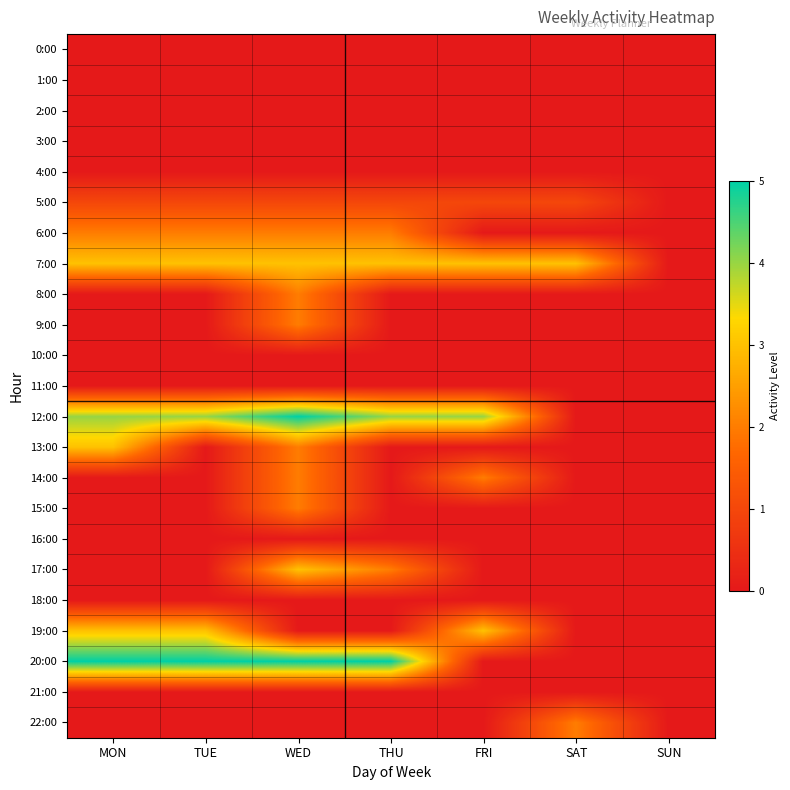

Count the number of data series in this chart.

23